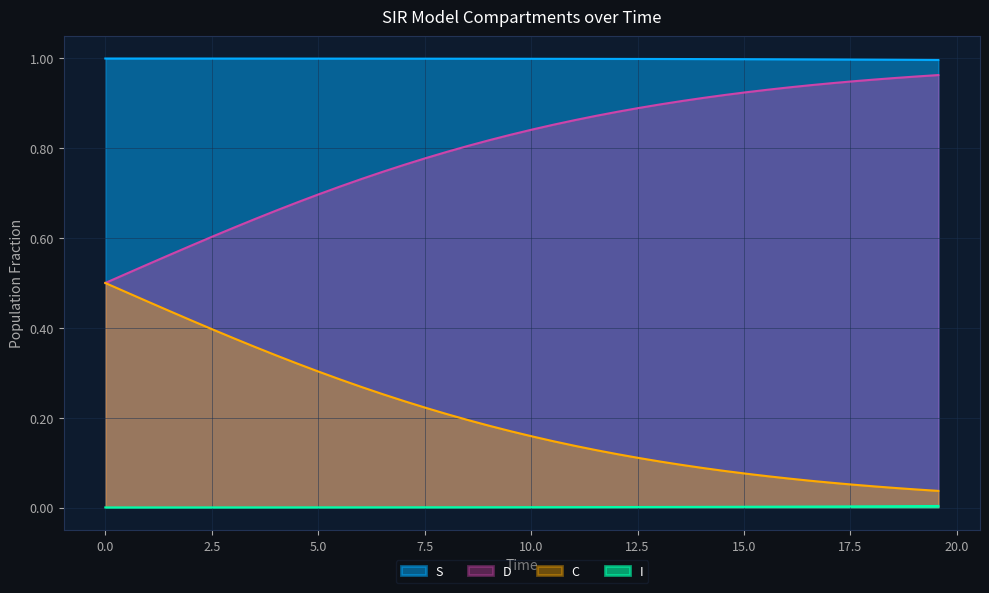

True or false: S and I cross at least once.

False